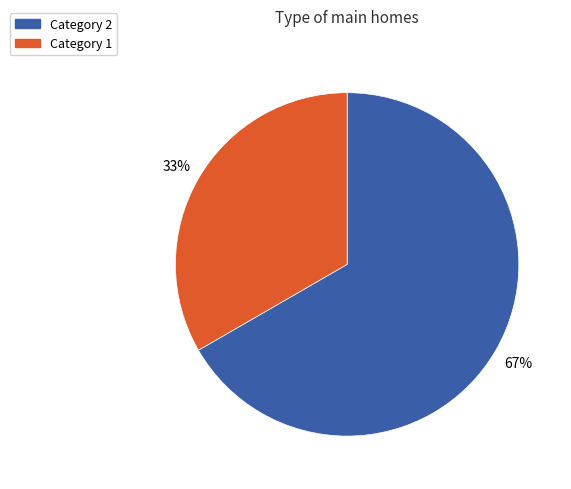

Which category accounts for the majority?

Category 2